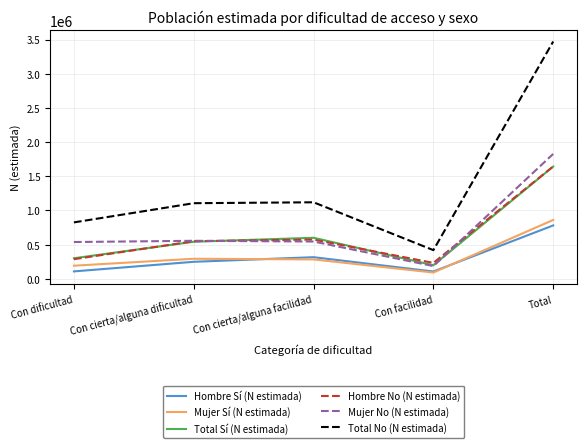

Which series has the largest range (max minus min)?

Total No (N estimada)